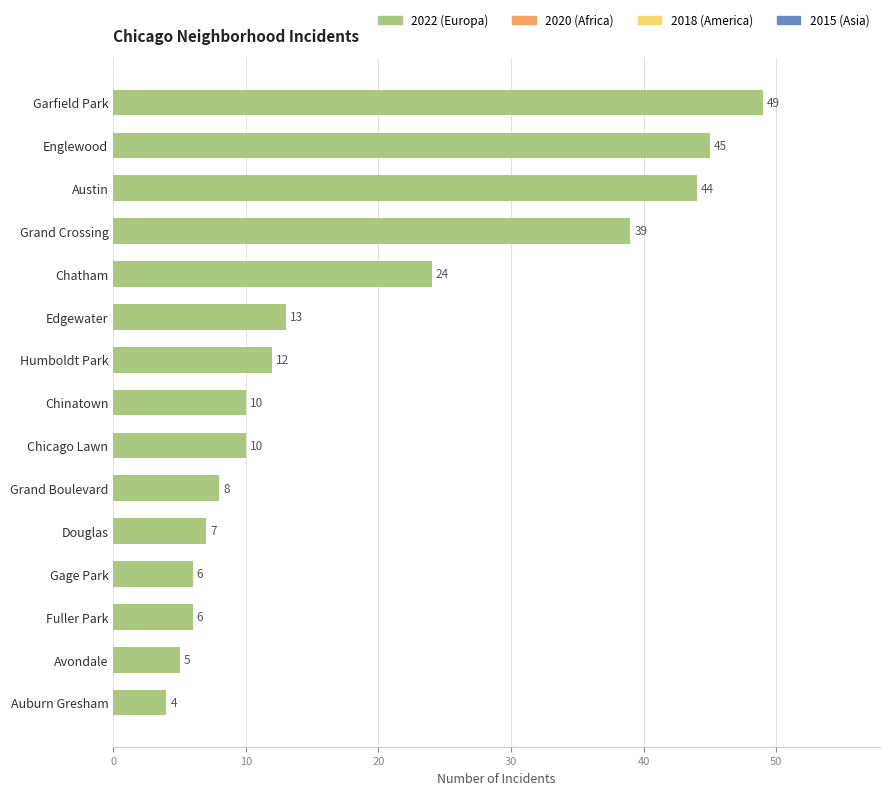

How many data points does each series have?

15